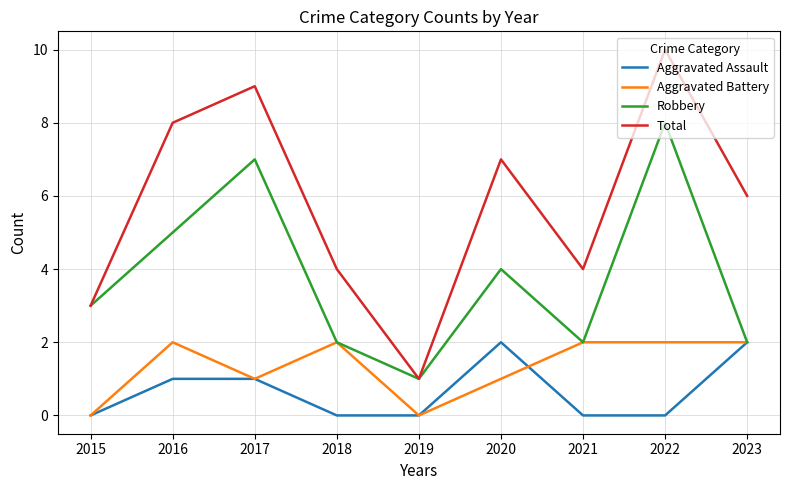

How many categories are shown in the chart?

9